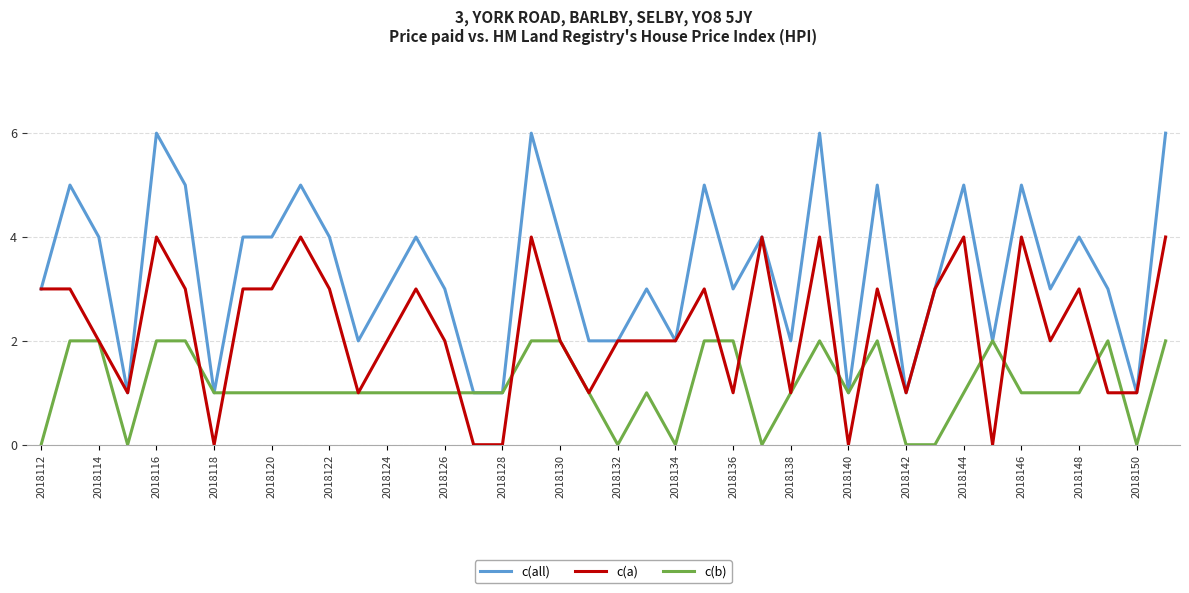

Which series has the largest total across all categories?

c(all)